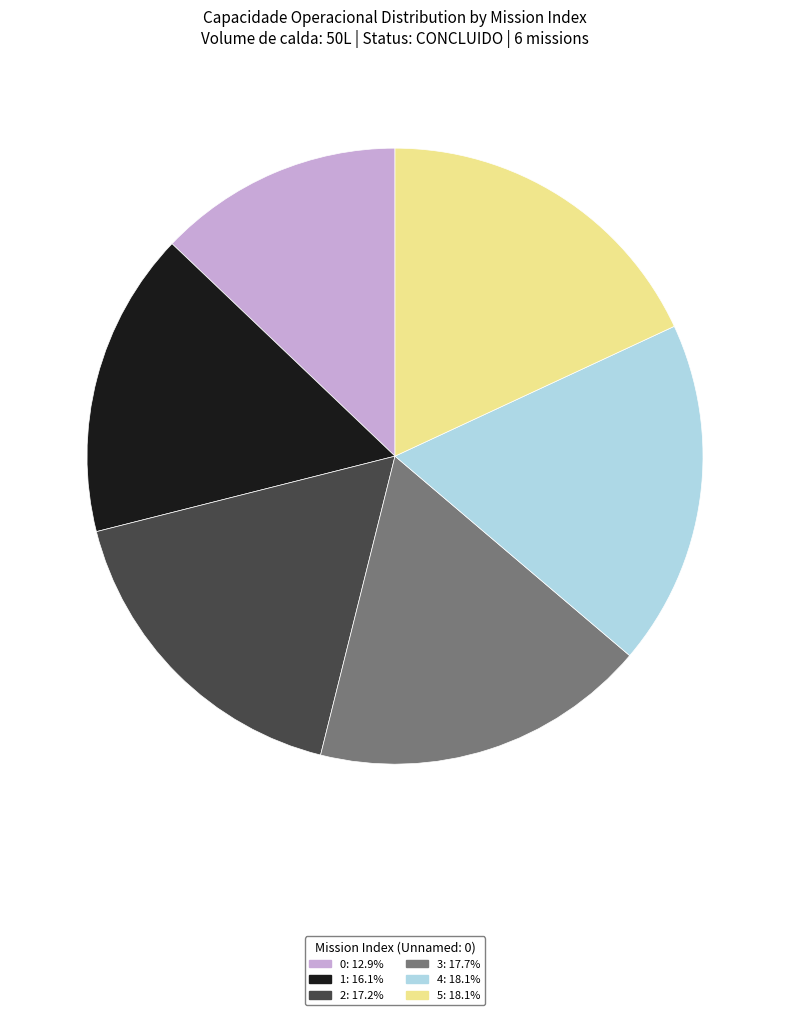

Does 3: 17.7% represent more than half of the total?

No